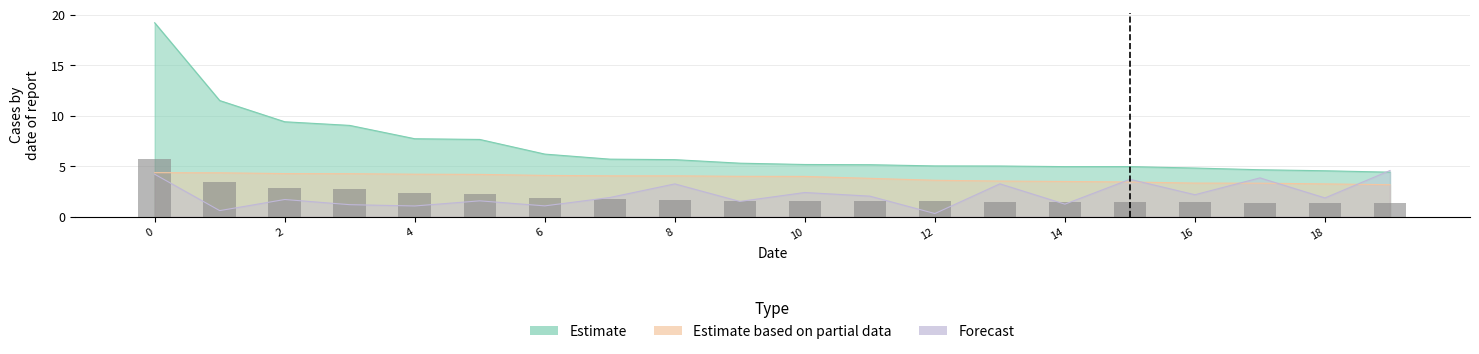

Rank the categories by Forecast value from highest to lowest.

19, 0, 17, 15, 13, 8, 10, 16, 11, 7, 18, 2, 5, 9, 14, 3, 6, 4, 1, 12